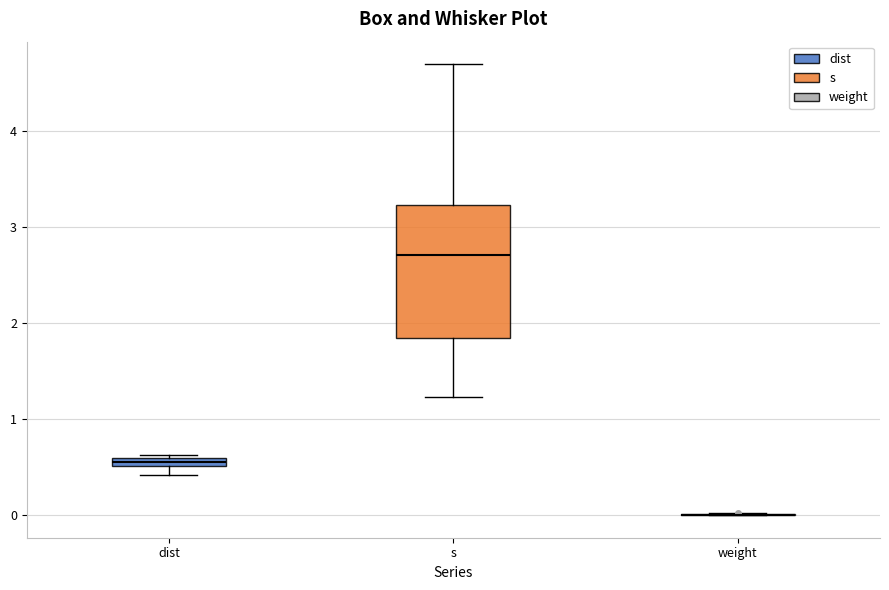

Comparing the boxes themselves (not the whiskers), which one is the tallest?

s